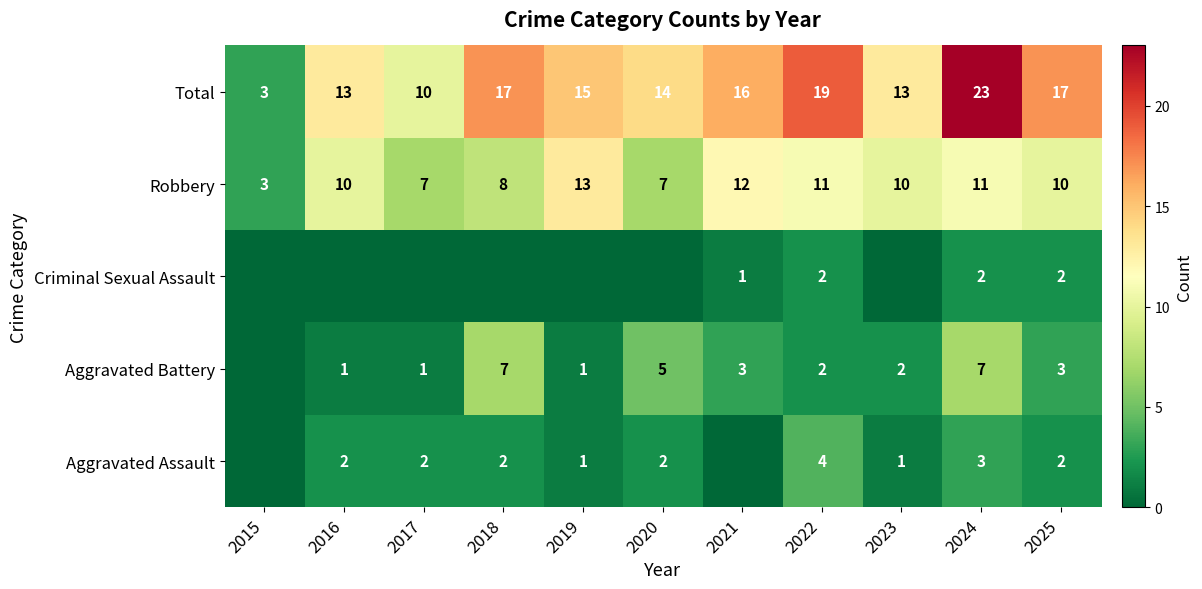

What is the sum of all Total values?

160